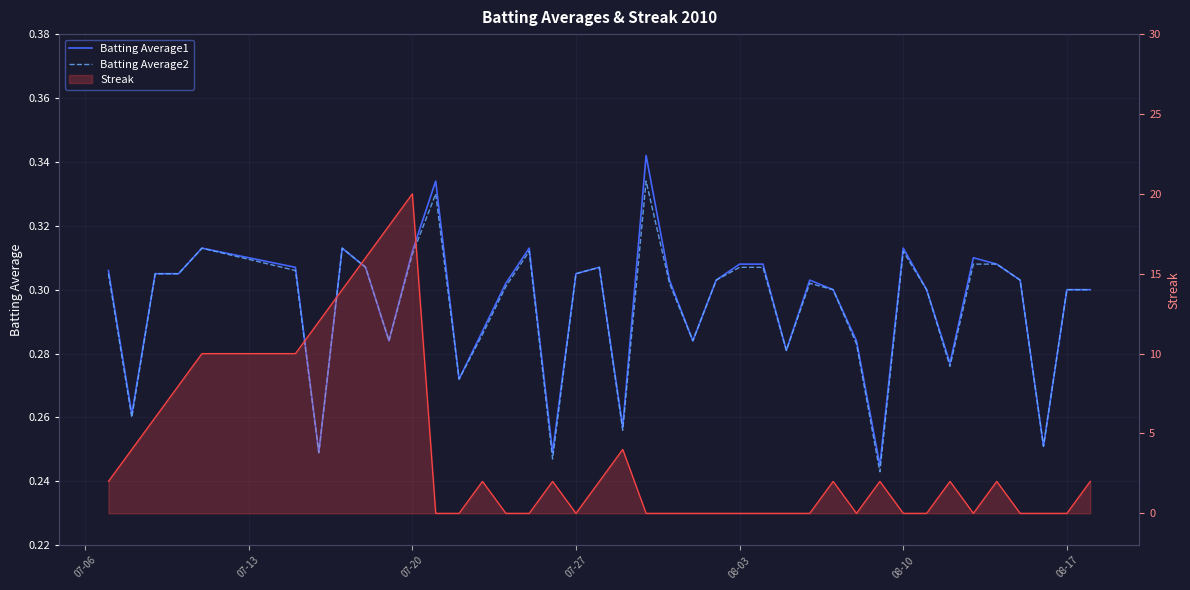

The Streak line series shows -11.8 at 27. True or false?

False